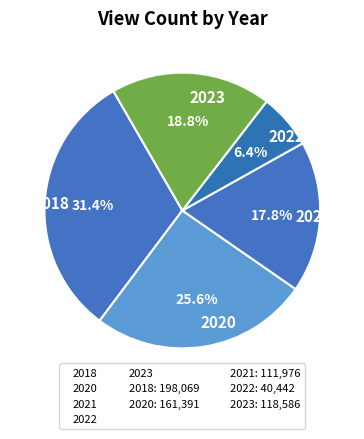

True or false: 2018 accounts for 40% of the total.

False